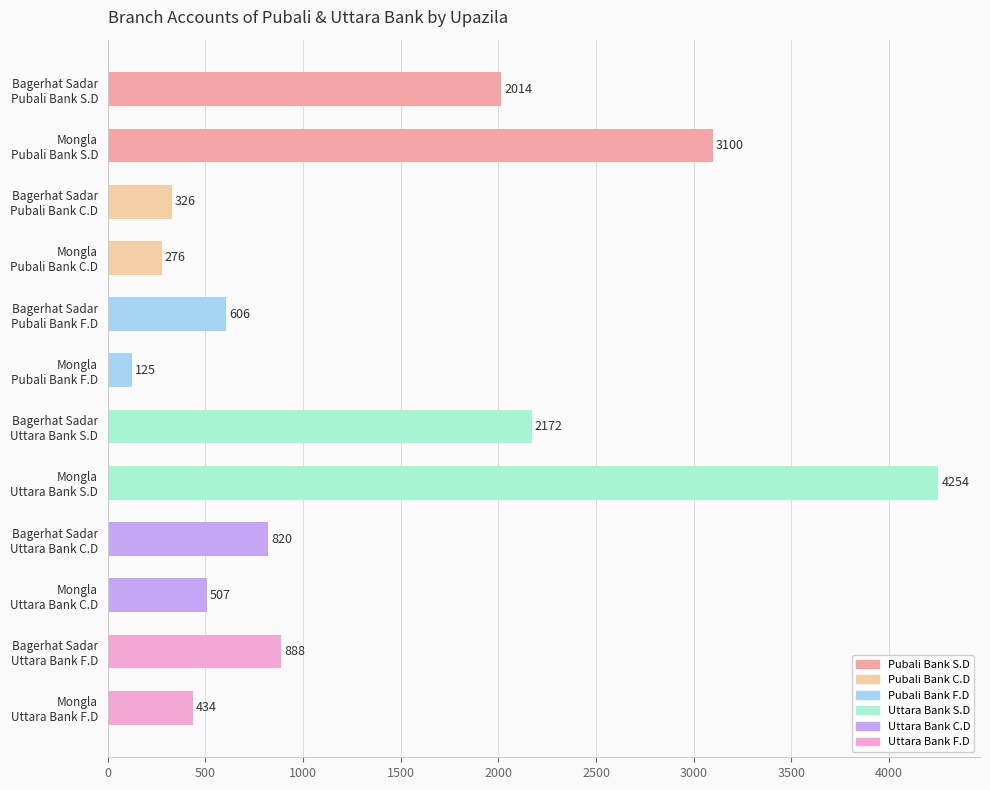

What is the average value?

1294